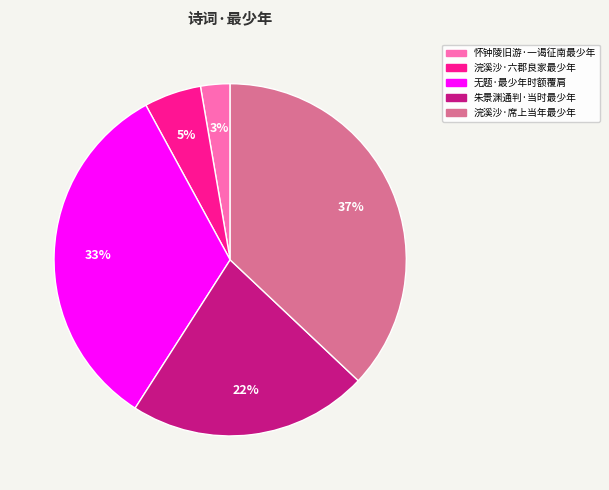

Between 浣溪沙·席上当年最少年 and 怀钟陵旧游·一谒征南最少年, which is larger?

浣溪沙·席上当年最少年